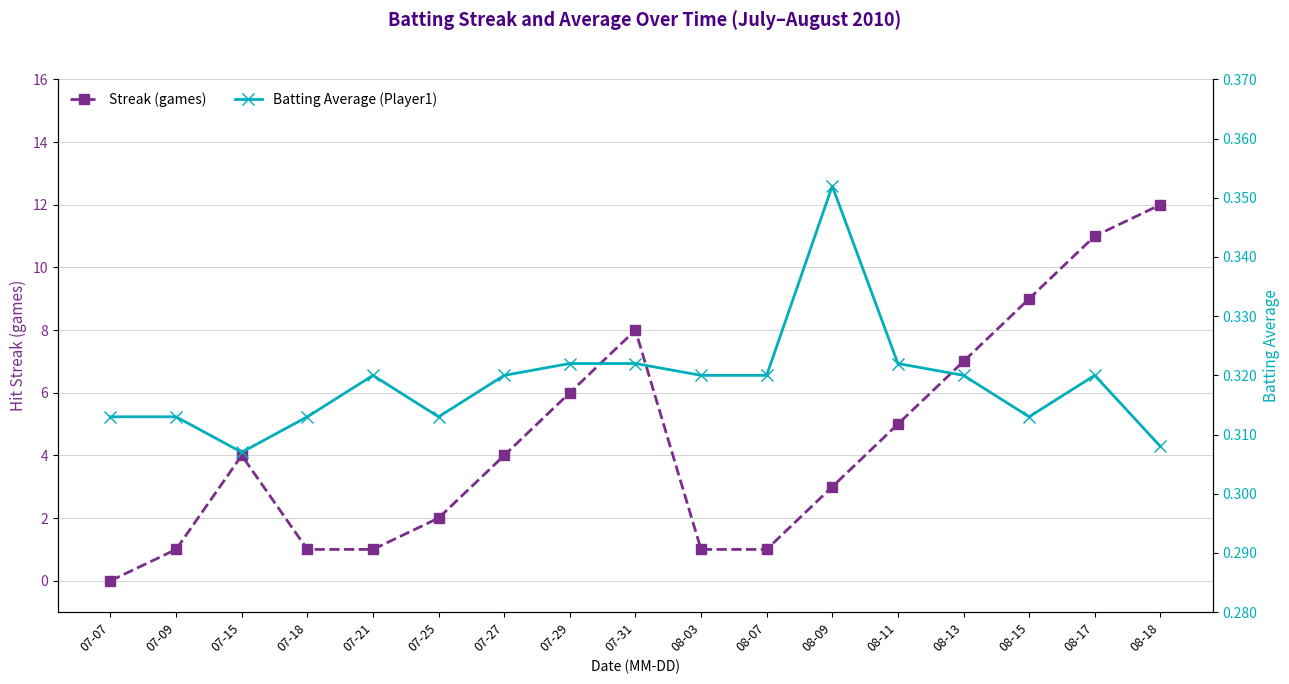

Which series ends up on top after the final intersection of Streak and Batting Average (Player1)?

Streak